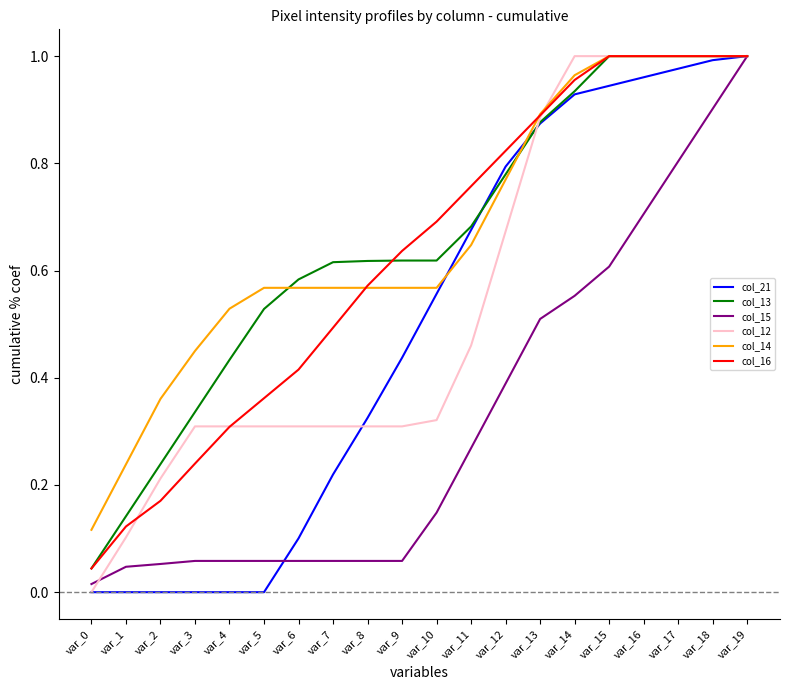

What is the total value across all series at var_11?

3.5